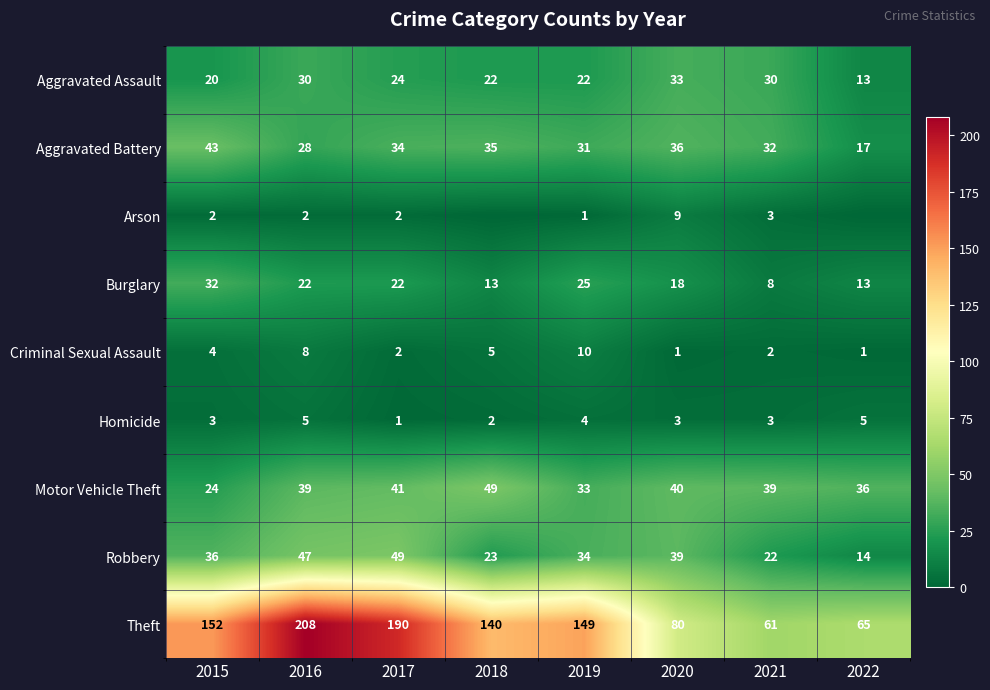

How many data points does each series have?

8